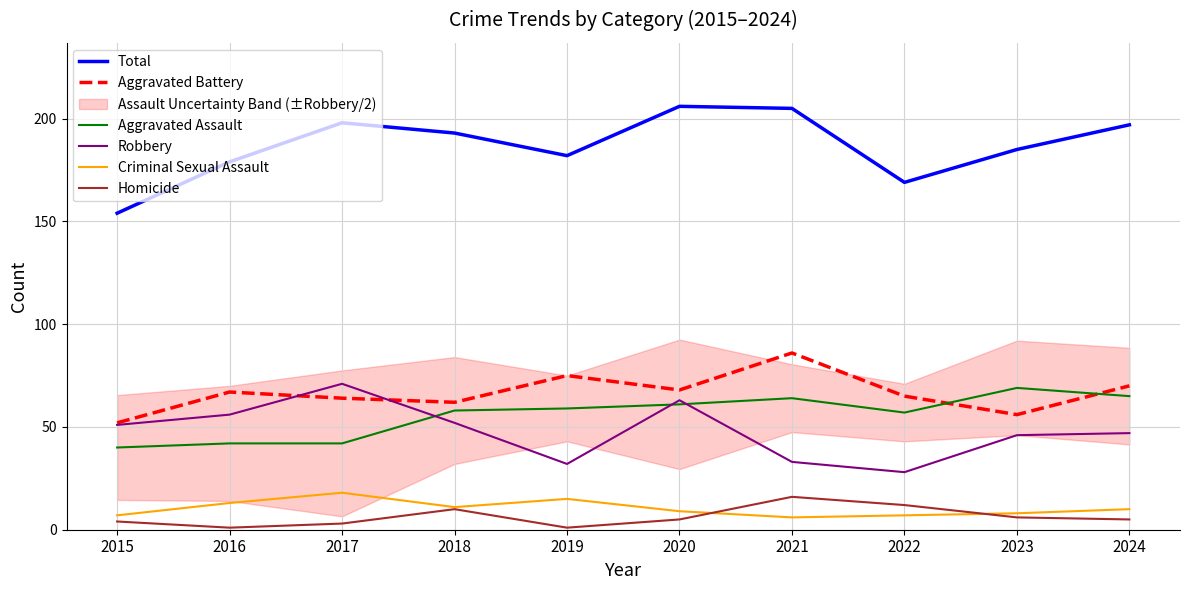

Is the value of Robbery at 2018 greater than the value of Total at 2022?

No